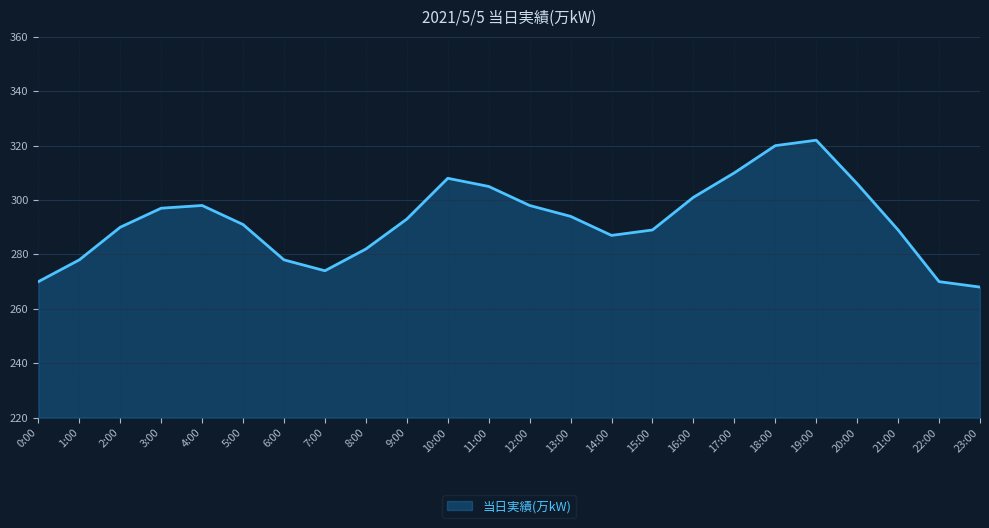

What position from the left is 6:00?

7